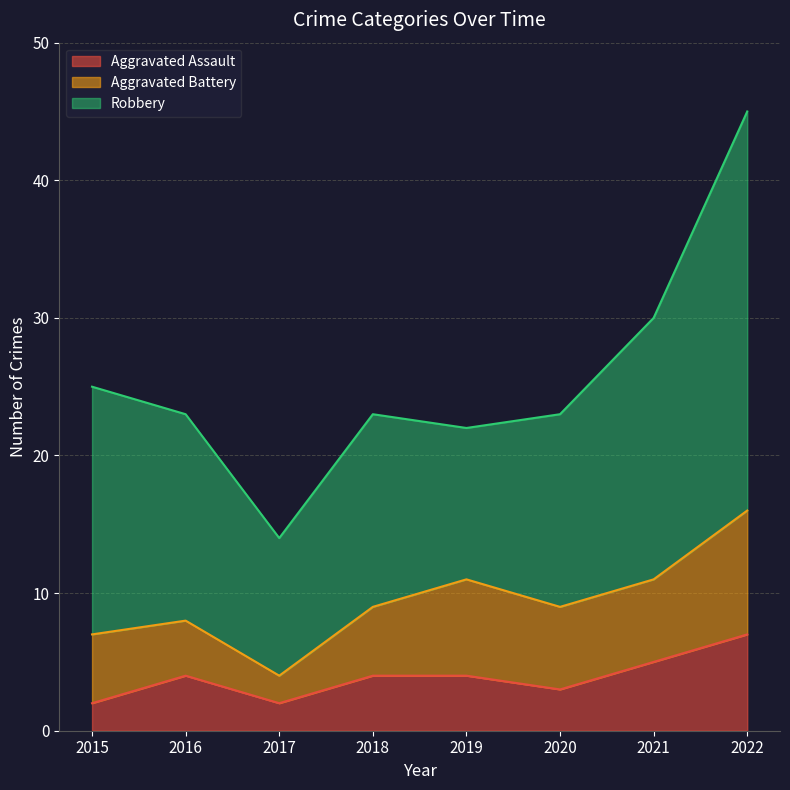

True or false: Aggravated Battery has more than 1 points higher than both neighbors.

False